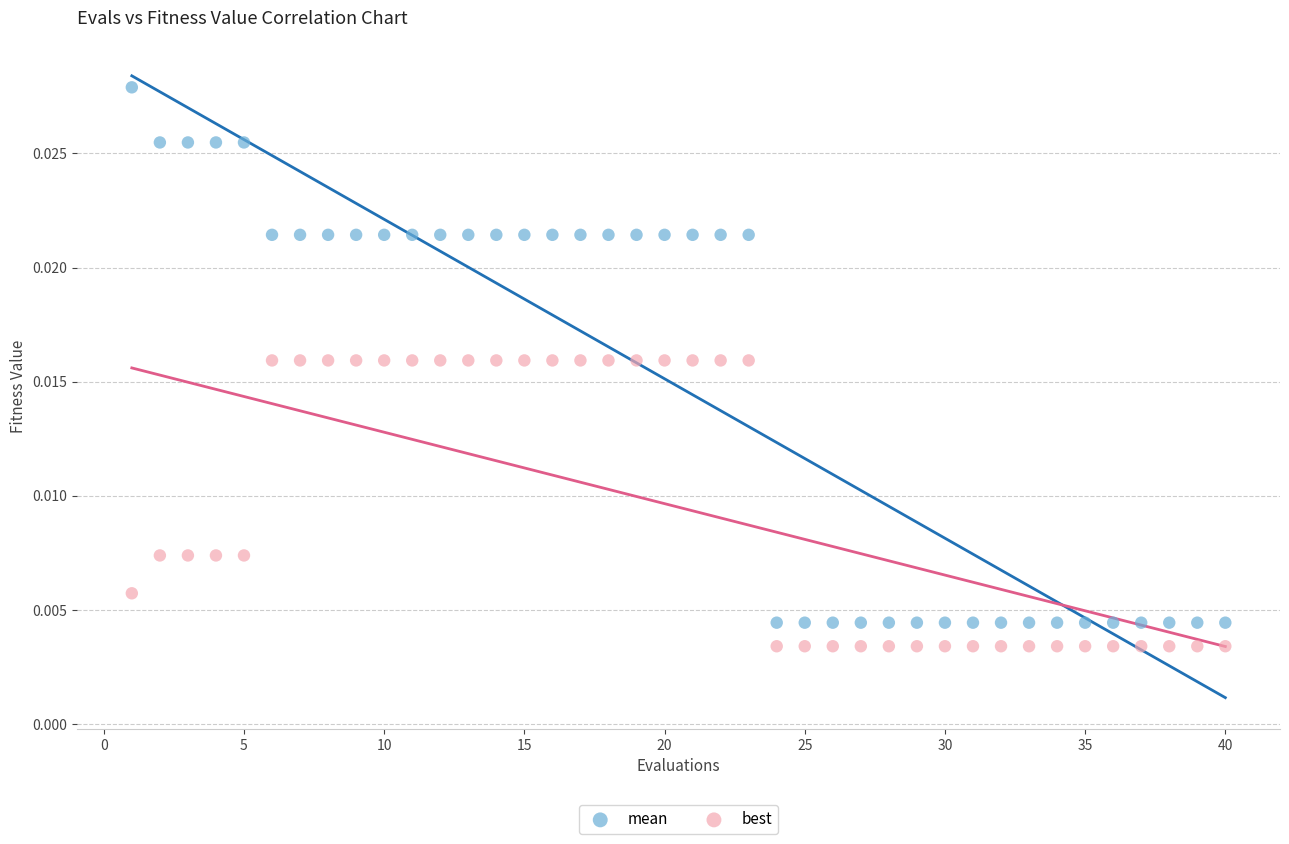

Across all data points, what is the range of X values (max minus min)?

39.0